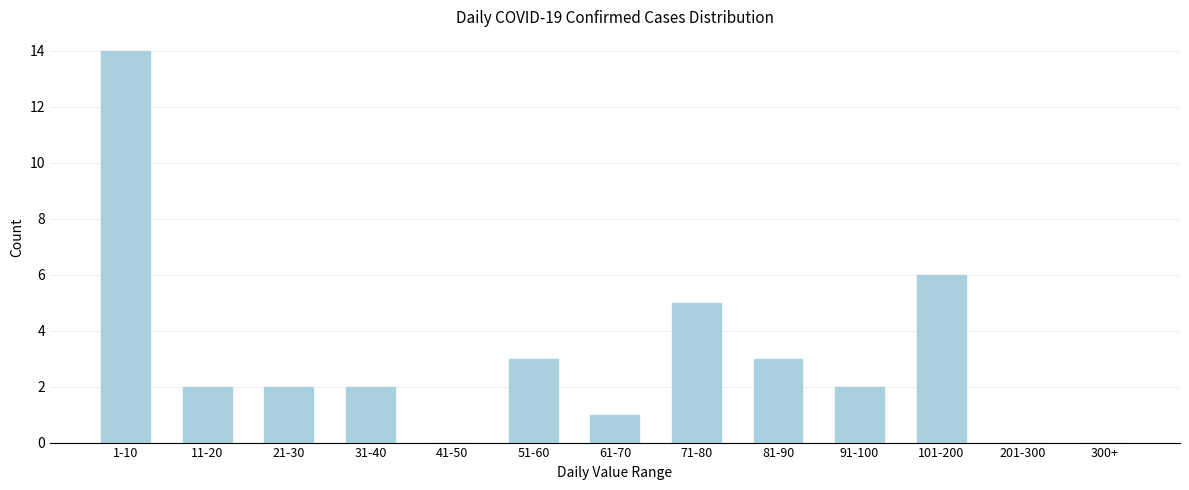

Reading left to right, what are all the values shown in this chart?

1-10=14	11-20=2	21-30=2	31-40=2	41-50=0	51-60=3	61-70=1	71-80=5	81-90=3	91-100=2	101-200=6	201-300=0	300+=0